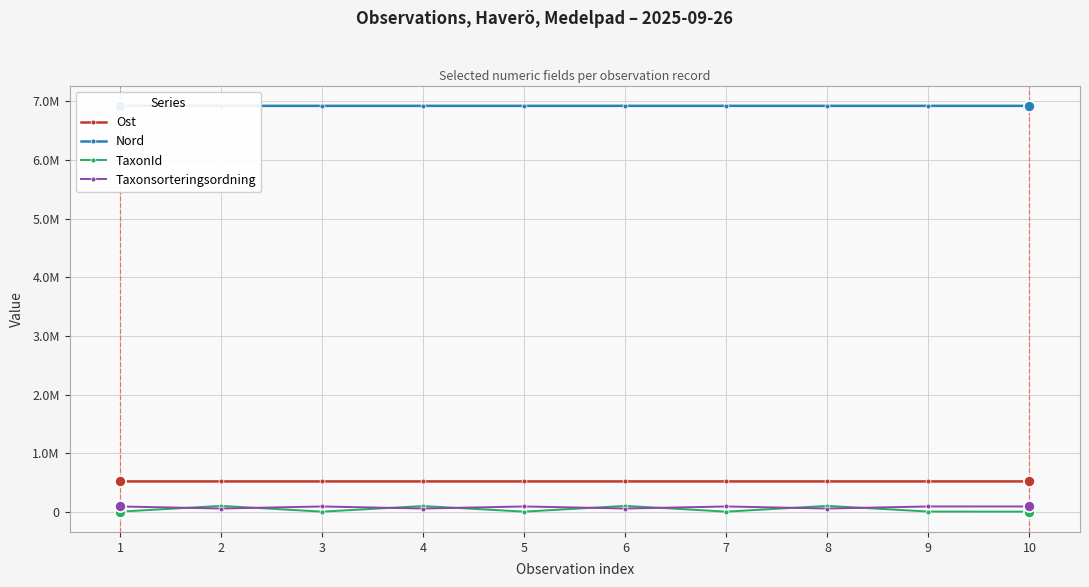

Is the value of Ost at 2 greater than the value of Taxonsorteringsordning at 6?

Yes